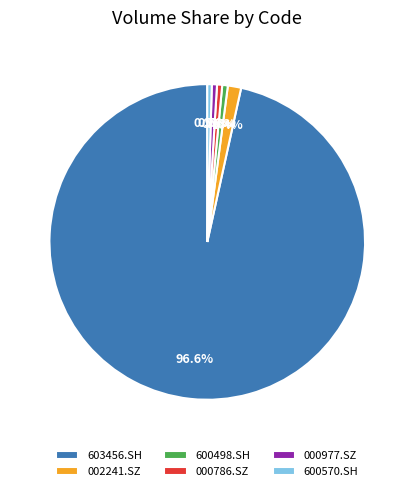

Count the number of slices in the pie.

6